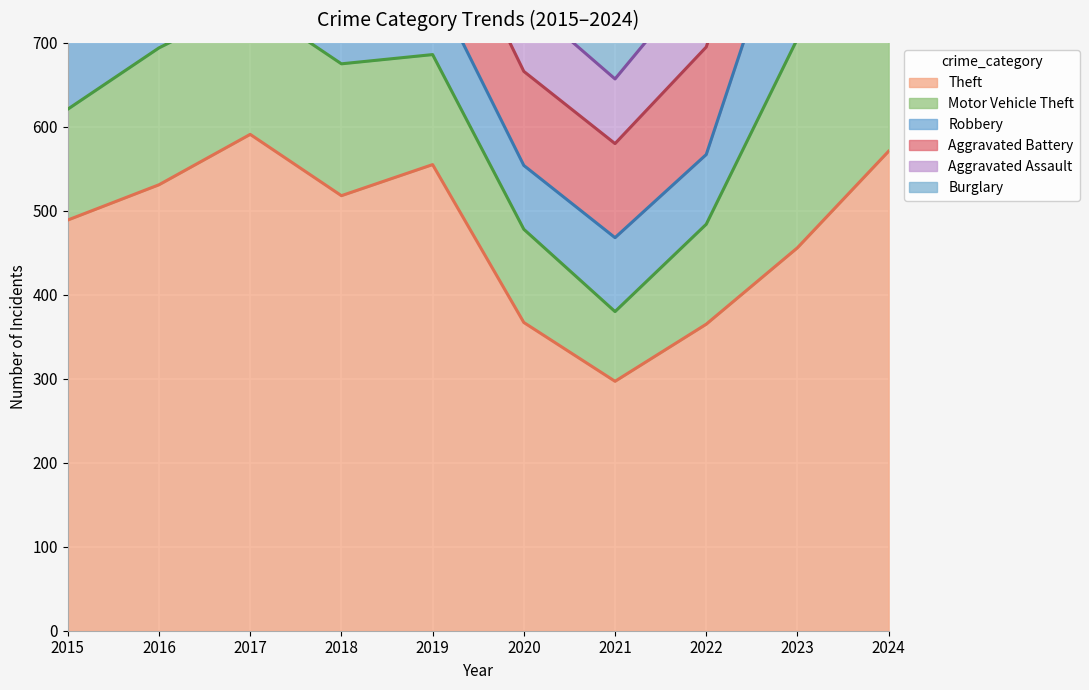

The Motor Vehicle Theft series shows 99 at 2018. True or false?

False